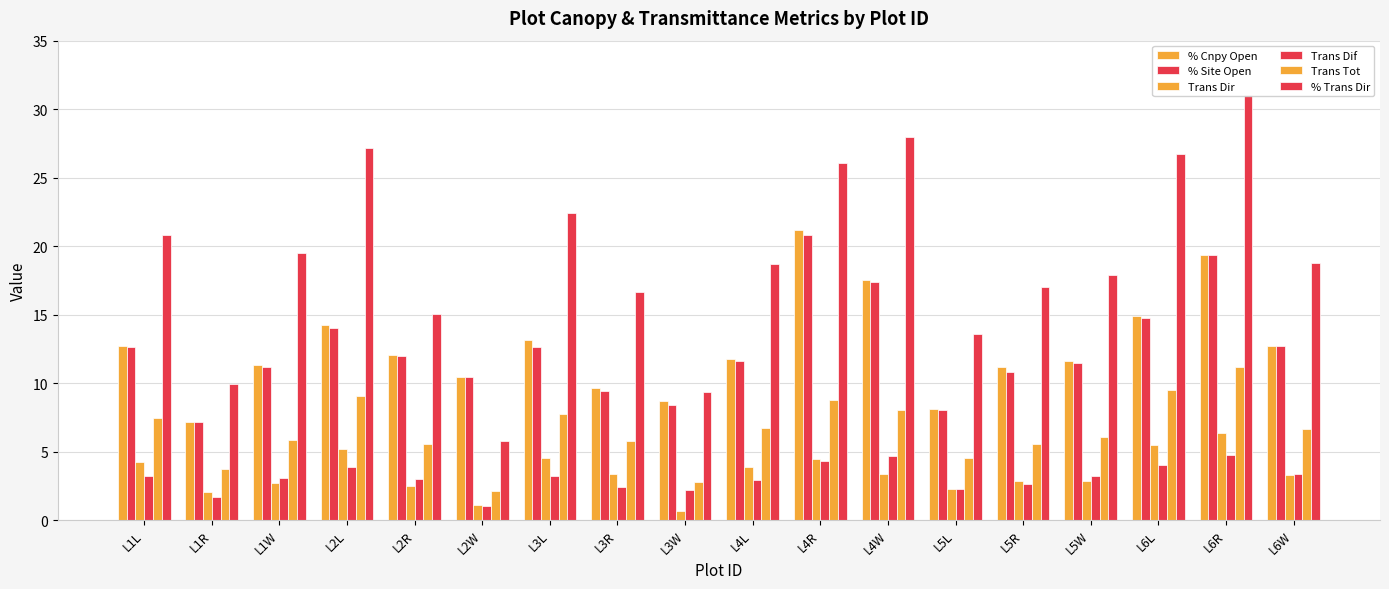

Rank the series by their maximum value, from highest to lowest.

% Trans Dir, % Cnpy Open, % Site Open, Trans Tot, Trans Dir, Trans Dif